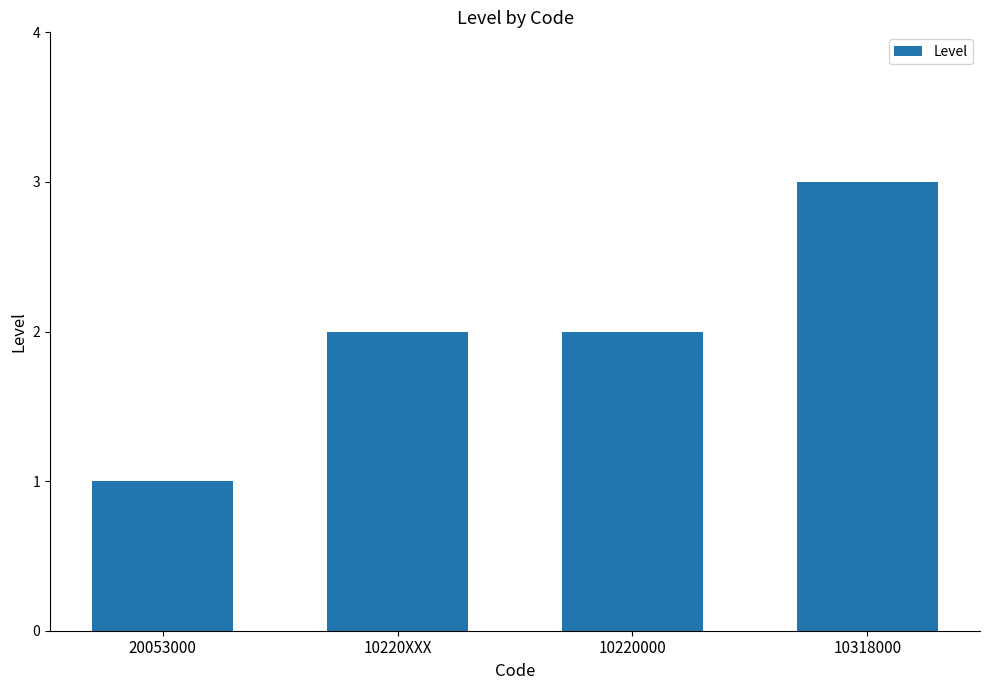

What is the difference between the maximum and minimum values?

2